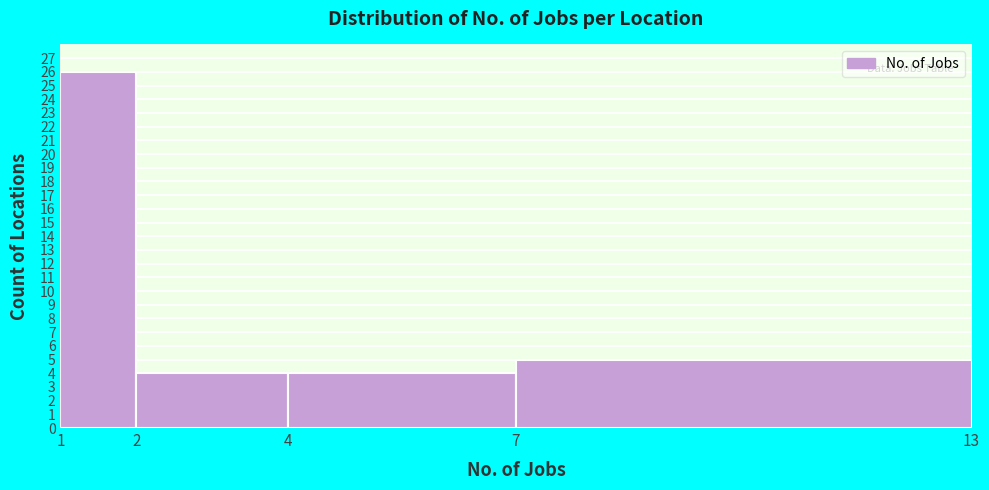

Reading left to right, transcribe this chart: for each bar, give the range it covers on the x-axis and its height. The values are not printed on the chart, so give them approximately, as read against the axis.

1 to 2: 26
2 to 4: 4
4 to 7: 4
7 to 13: 5